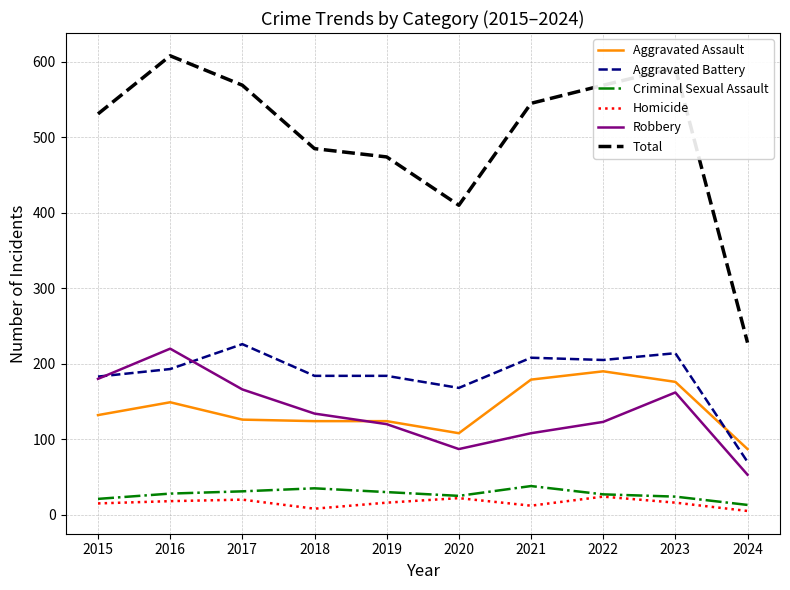

List the series in order of their peak value, highest first.

Total, Aggravated Battery, Robbery, Aggravated Assault, Criminal Sexual Assault, Homicide